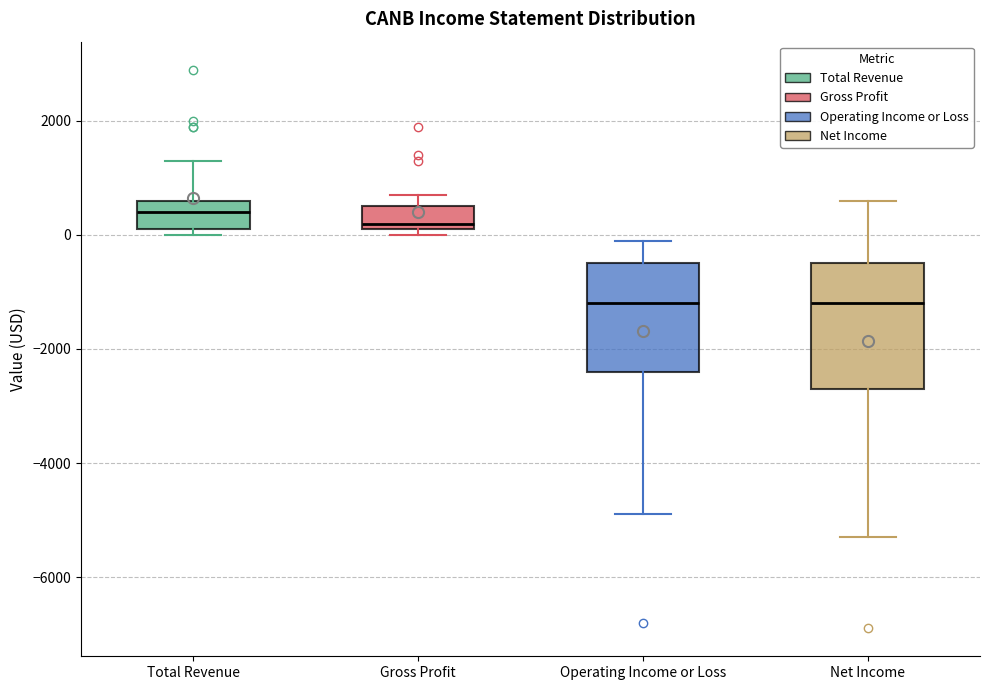

Where is the lower edge of the box for Gross Profit on the y-axis? The values are not printed on the chart, so give them approximately, as read against the axis.

200